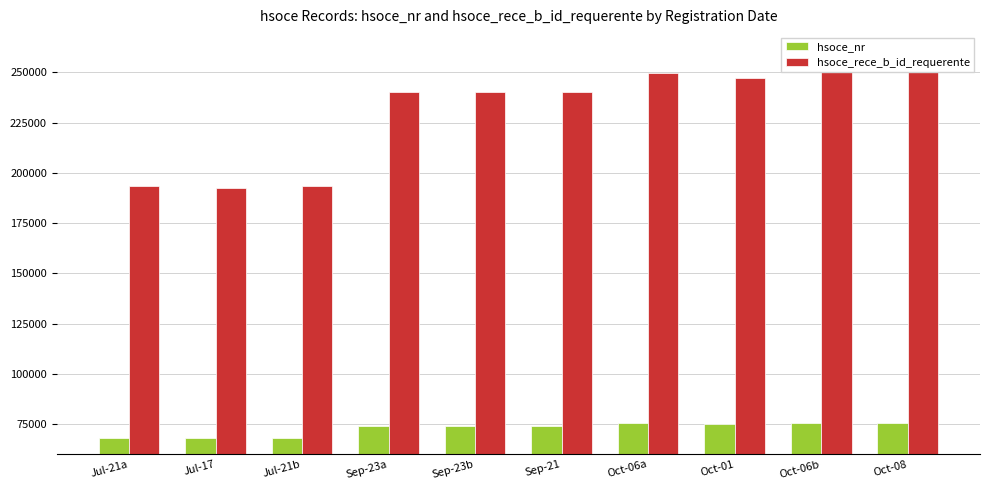

At which category is the sum across all series the highest?

Oct-08